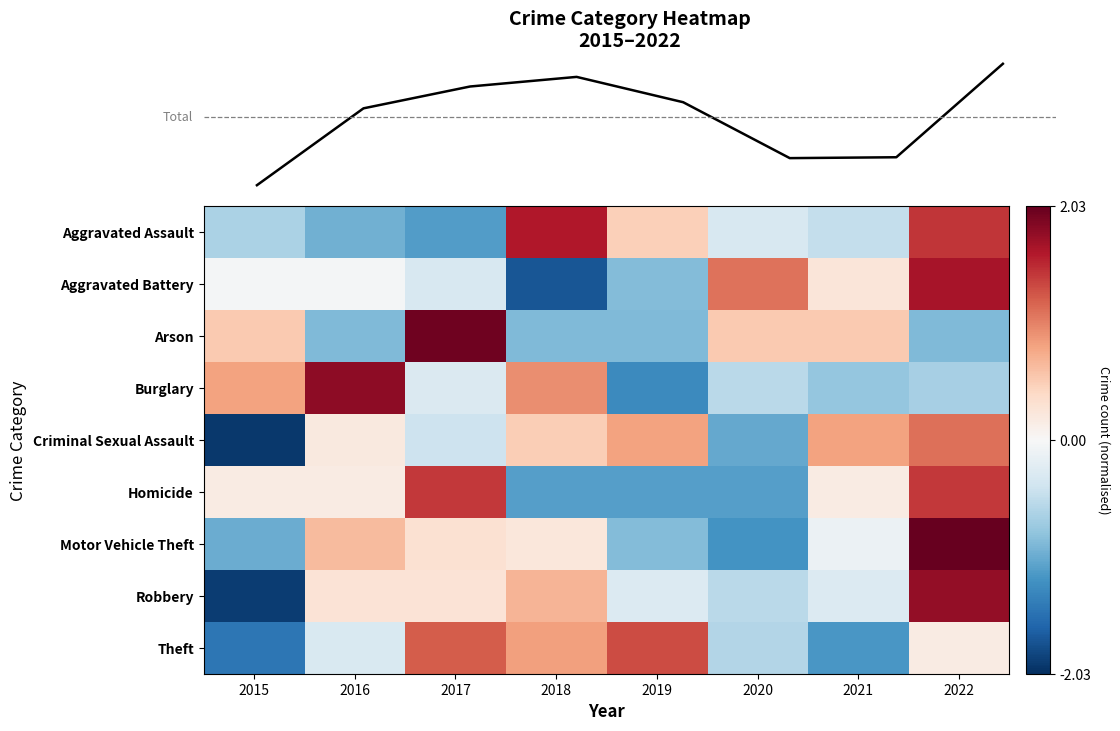

Rank the categories by Burglary value from highest to lowest.

2016, 2018, 2015, 2017, 2020, 2022, 2021, 2019